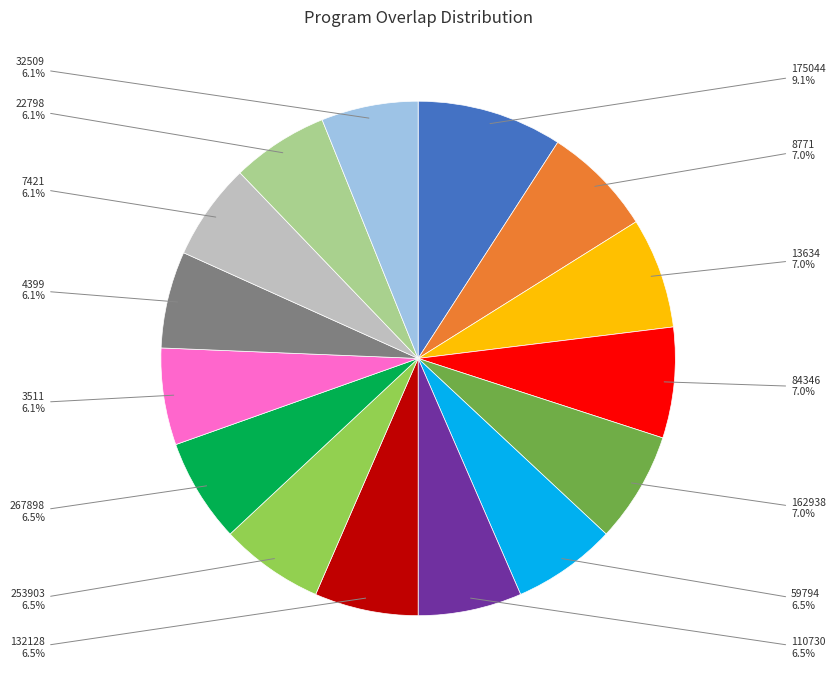

Does any single category account for the majority?

No